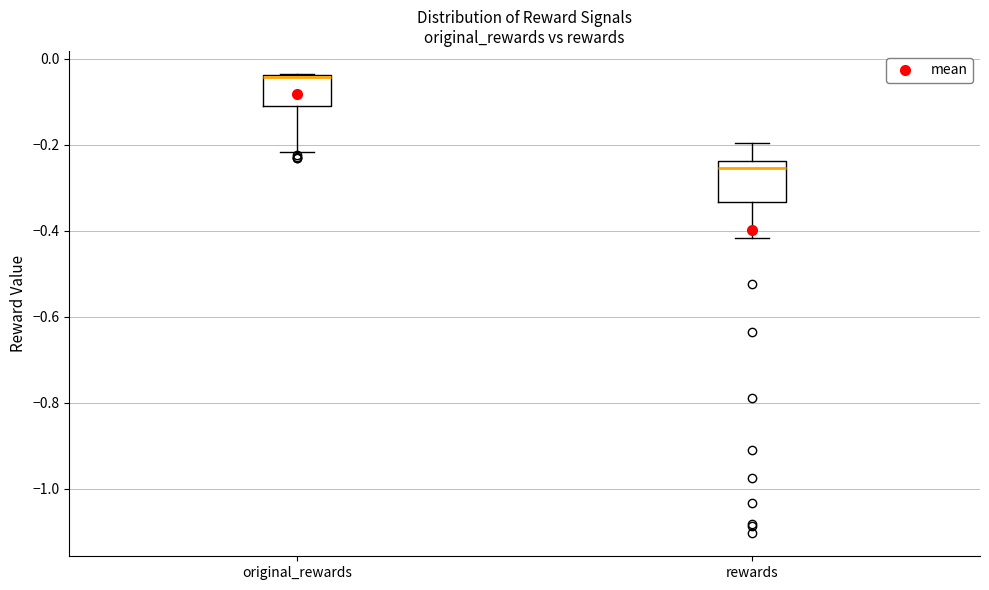

Which box is the tallest, from its lower edge to its upper edge?

rewards